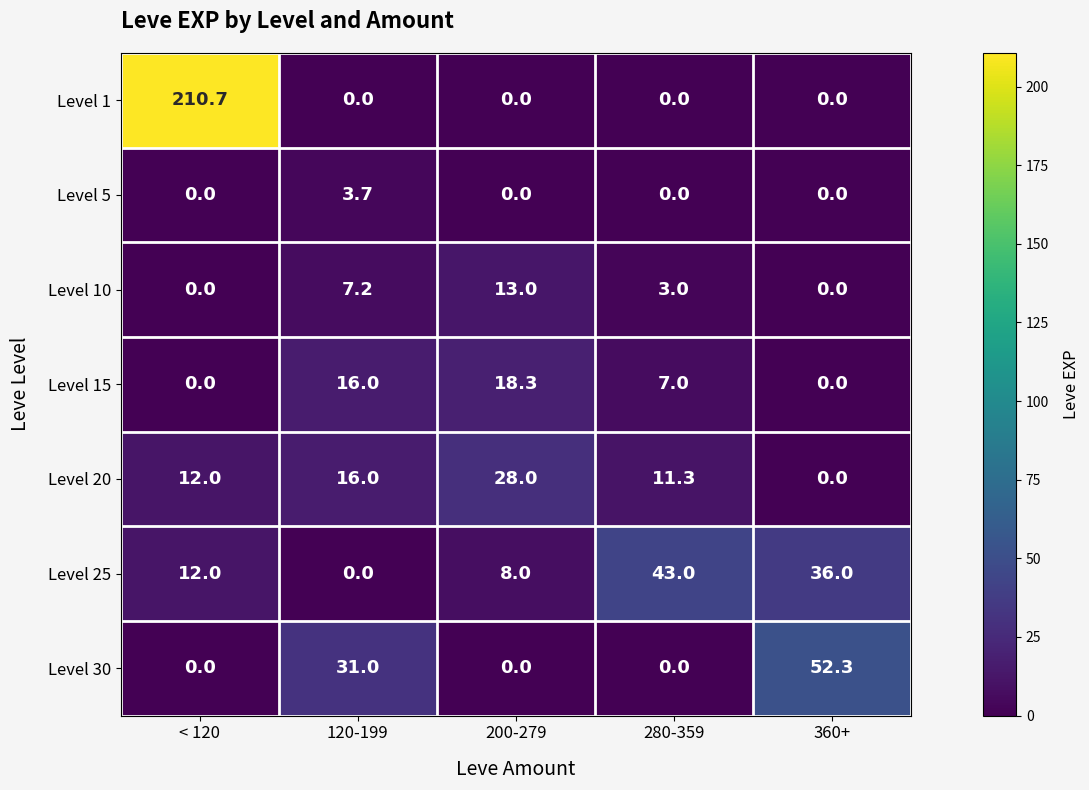

Which series has the largest total across all categories?

Level 1